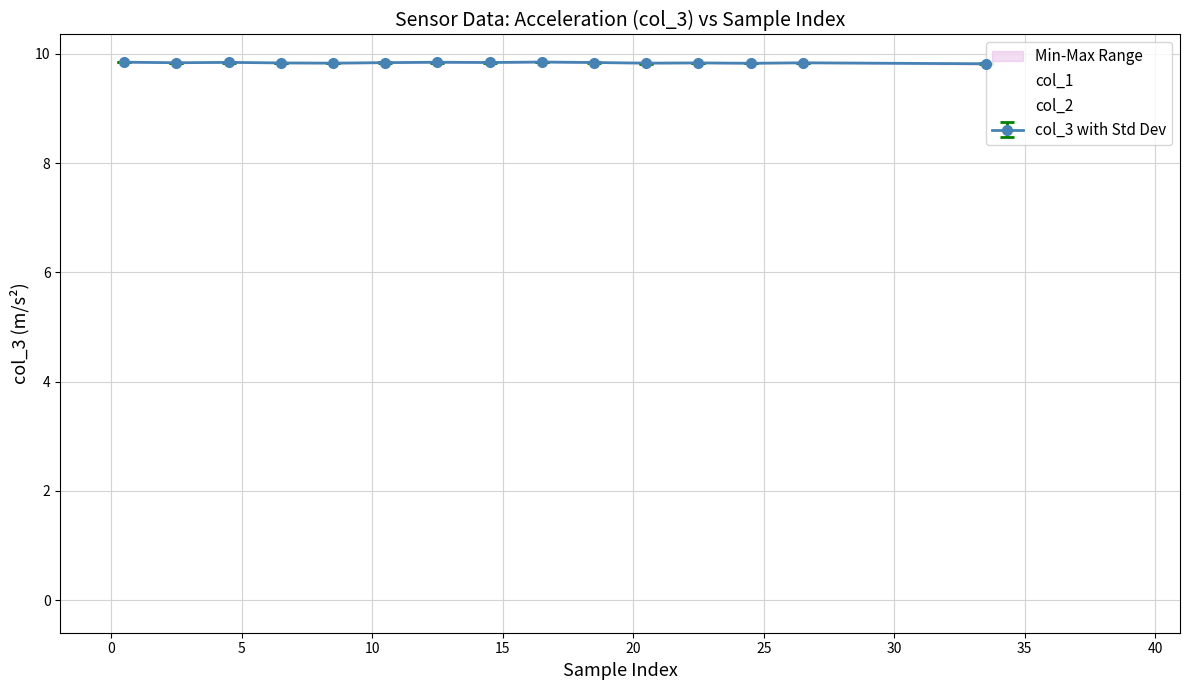

Between 12 and 29, which series saw the biggest shift?

col_1